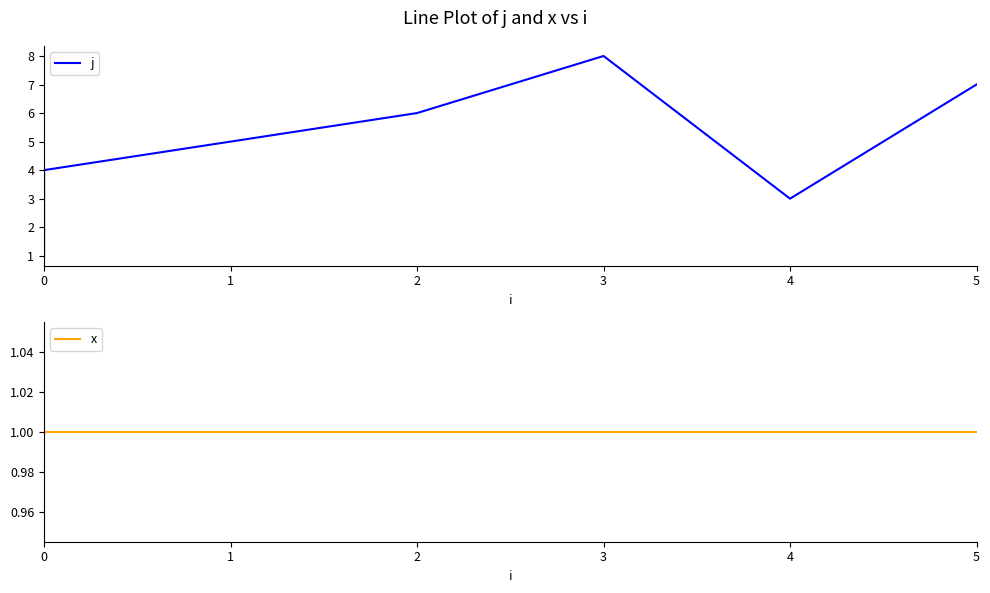

What is the value of the x point at the 2nd from the left?

1